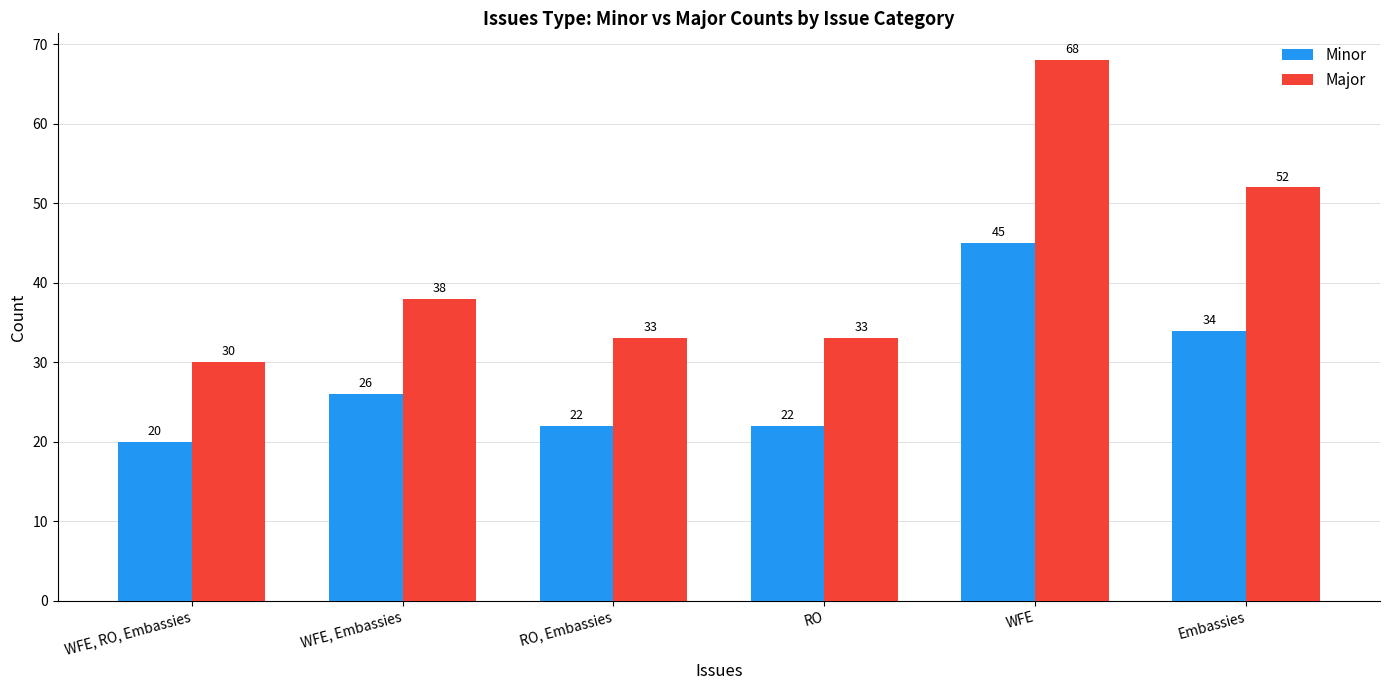

Which category has the highest value in the Major series?

WFE